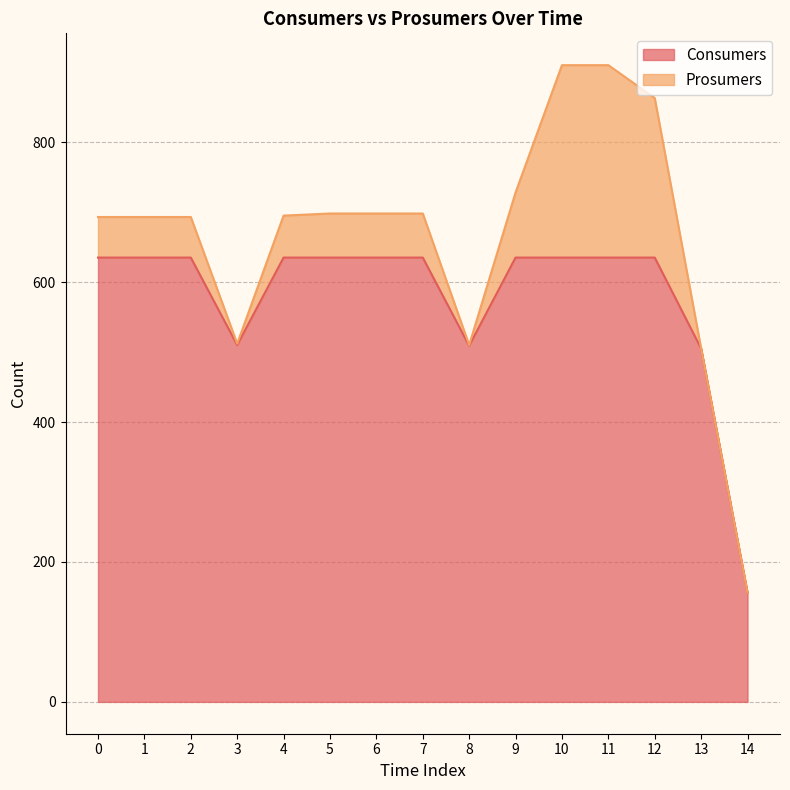

True or false: the data shows 223 at 1.

False